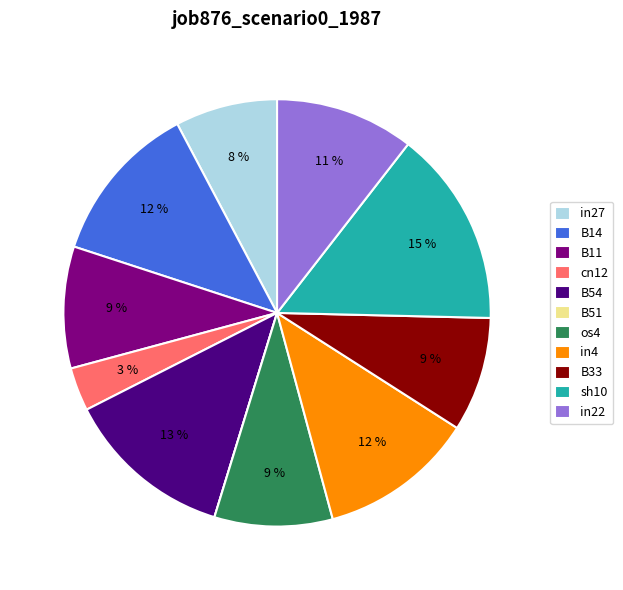

Is B14 the majority of the pie?

No